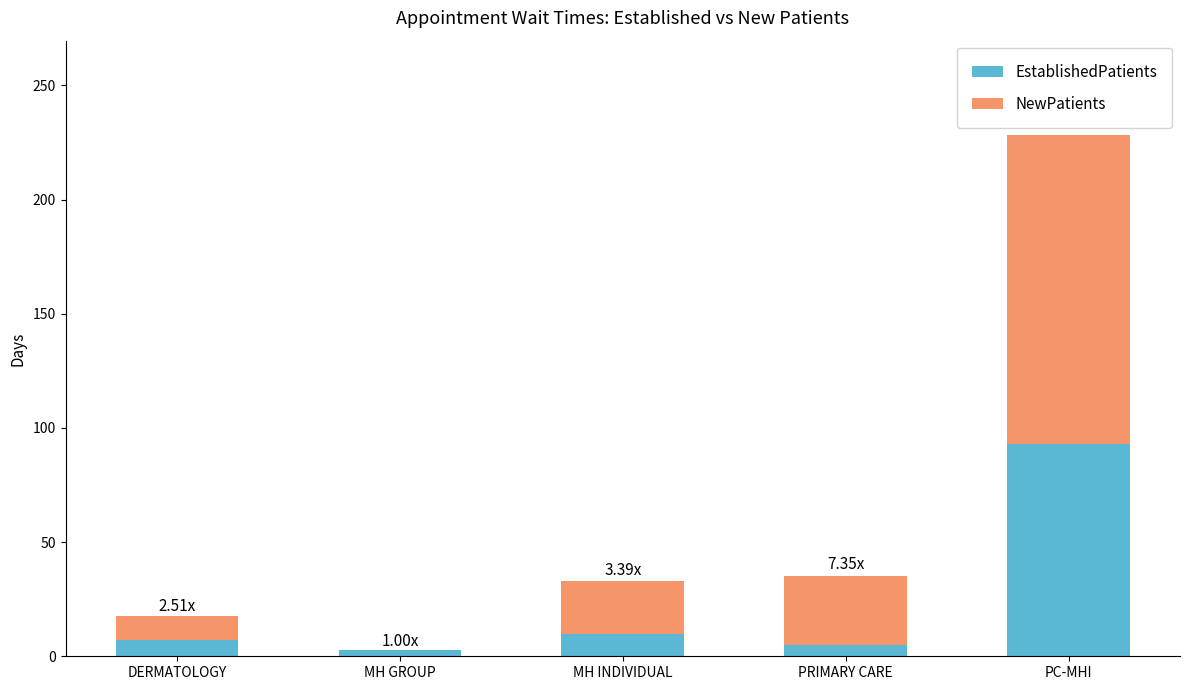

At which label does EstablishedPatients reach its peak?

PC-MHI